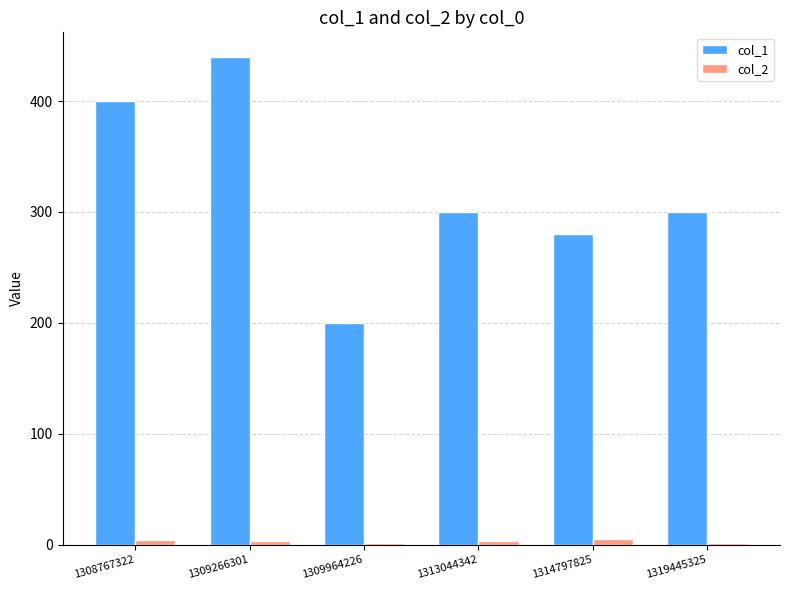

What are all the series names shown in the legend?

col_1, col_2